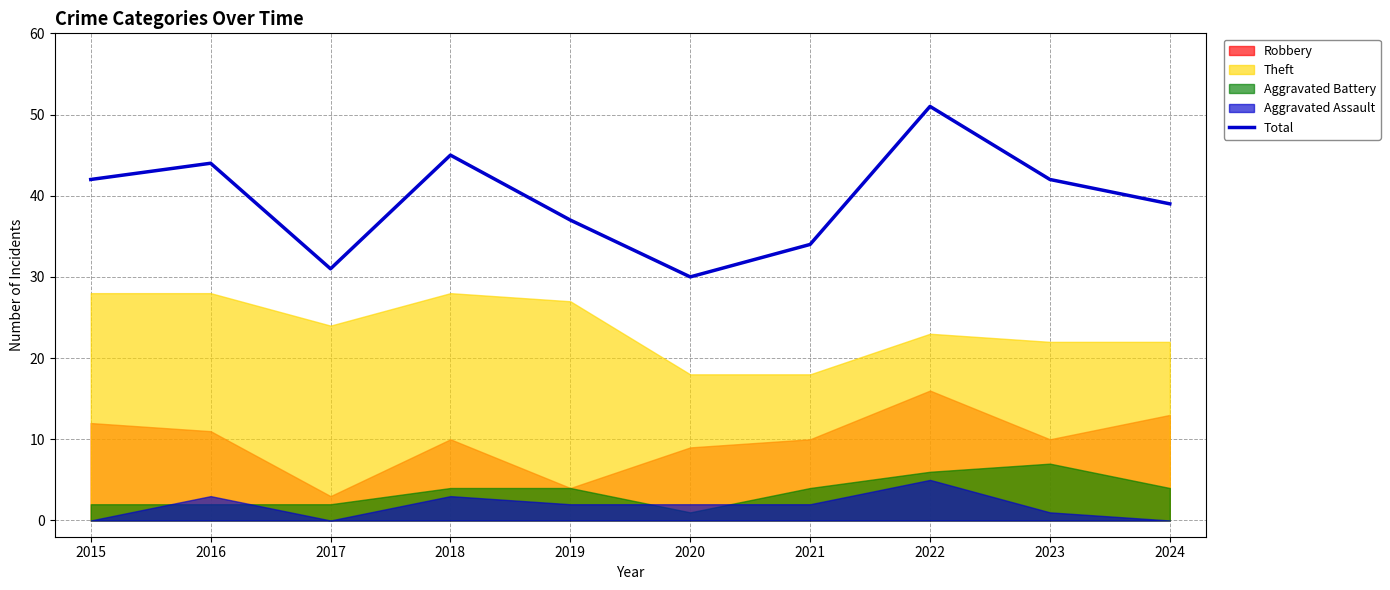

Where does the data first go above 42?

2016